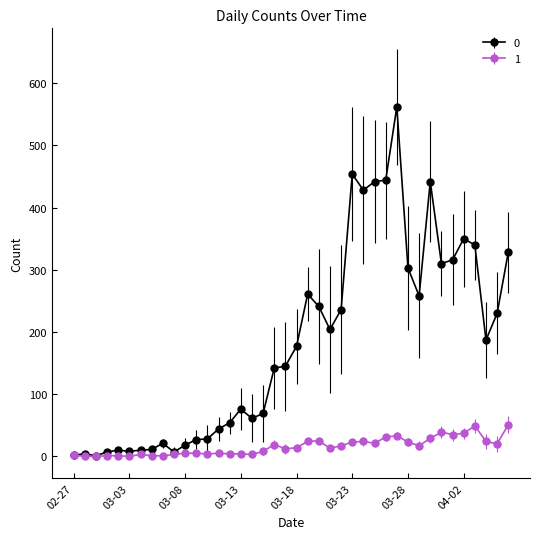

What is the difference between the maximum and minimum values in the 1 series?

51